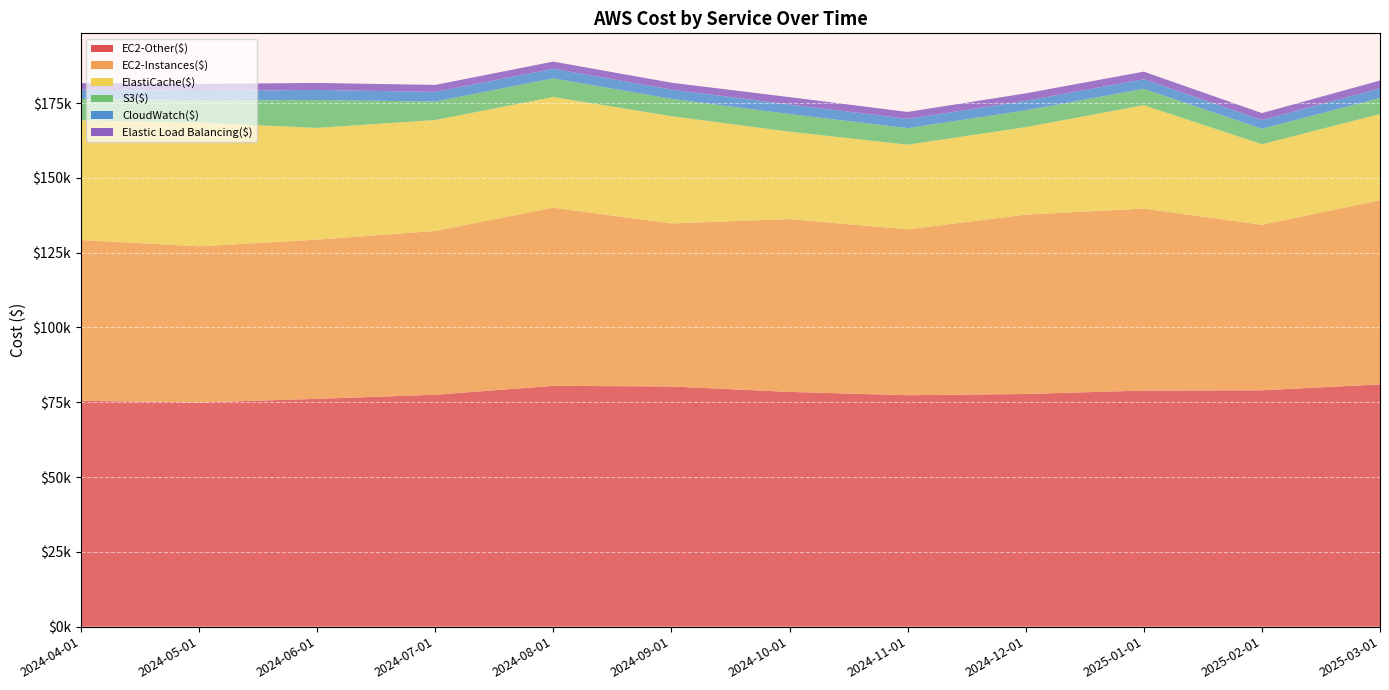

At which label does CloudWatch($) first exceed 3194?

2024-06-01